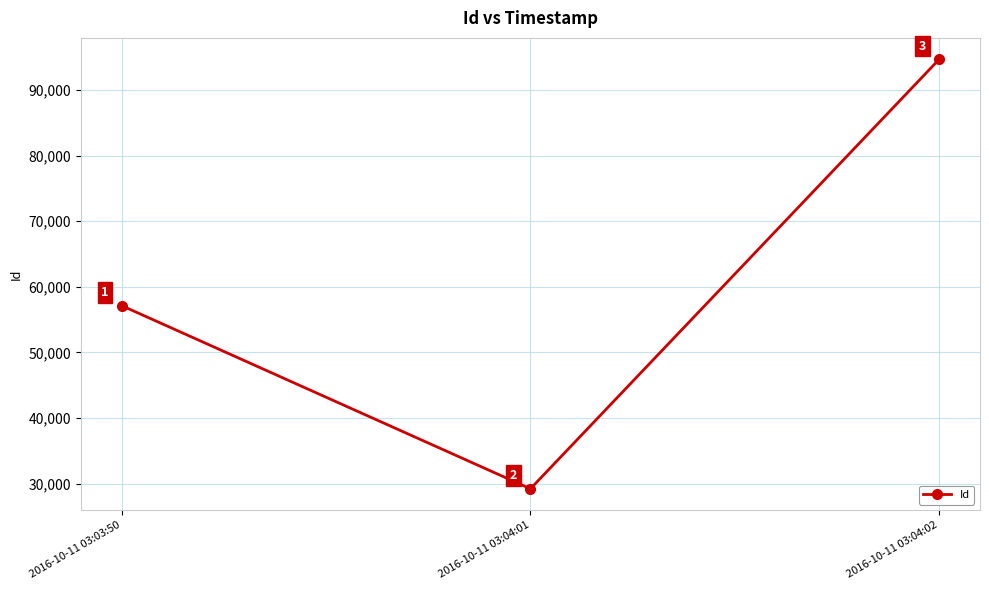

What is the difference between the values at 2016-10-11 03:03:50 and 2016-10-11 03:04:02?

37568